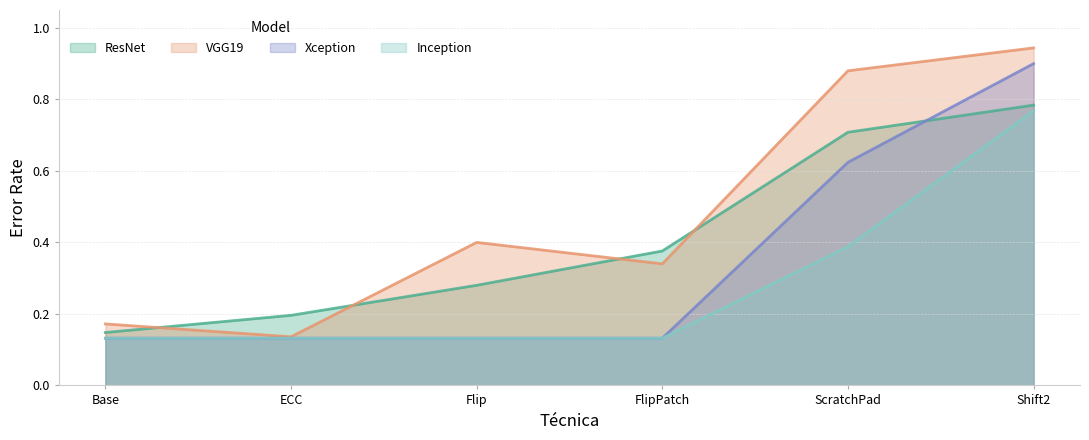

What are all the series names shown in the legend?

ResNet, VGG19, Xception, Inception